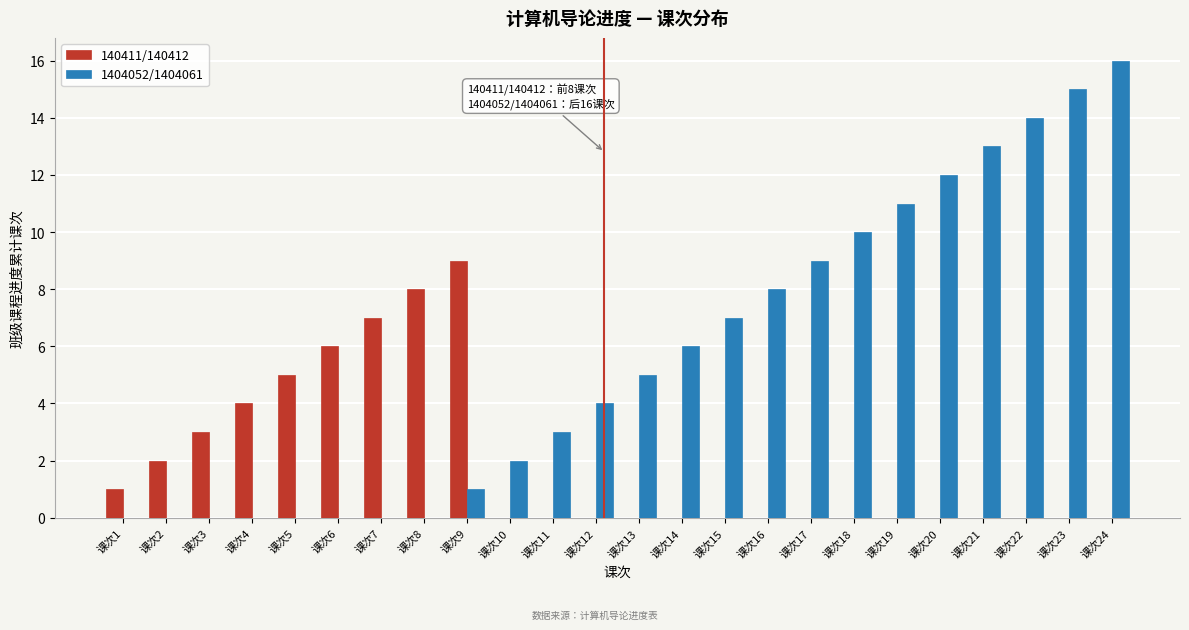

Is it true that 1404052/1404061 equals 13 at 课次21?

True